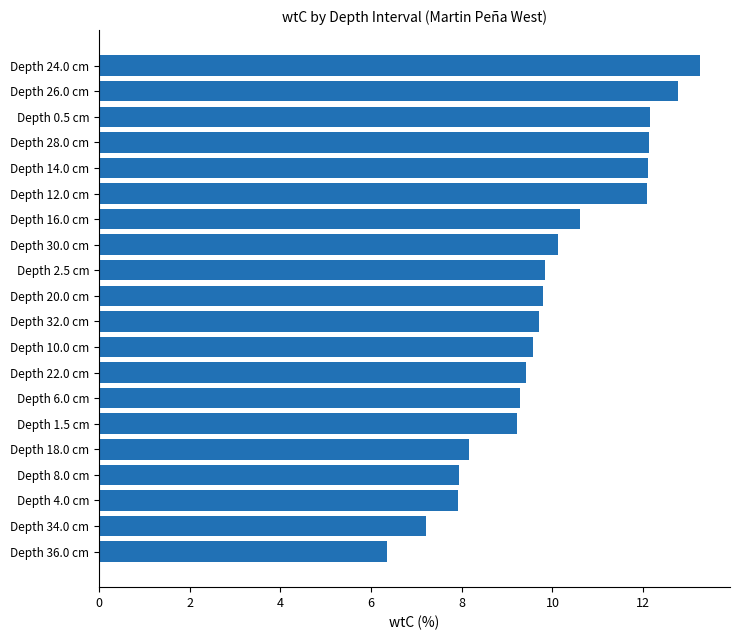

How many categories are shown in the chart?

20